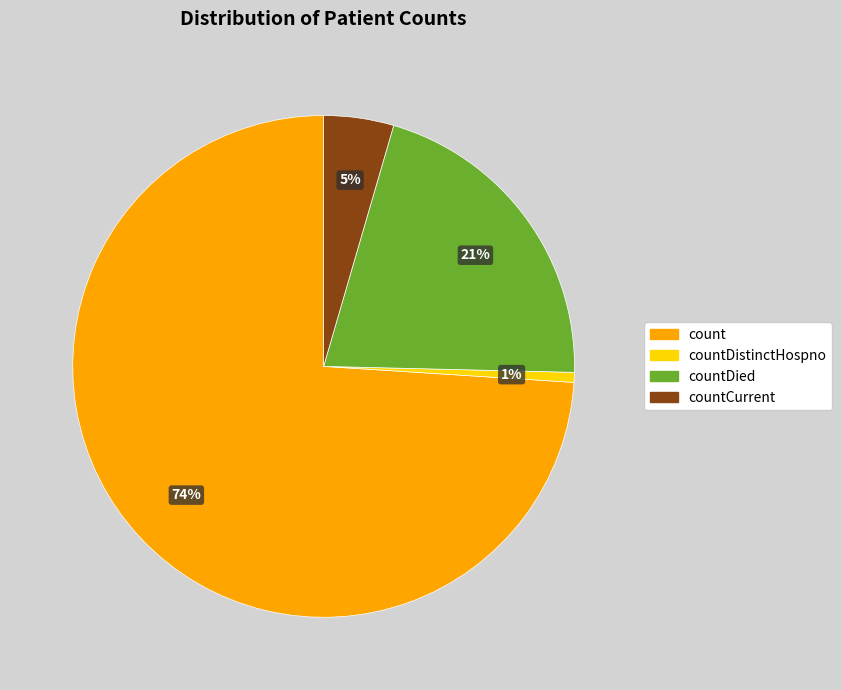

Combined, do count and countDistinctHospno account for over 50%?

Yes